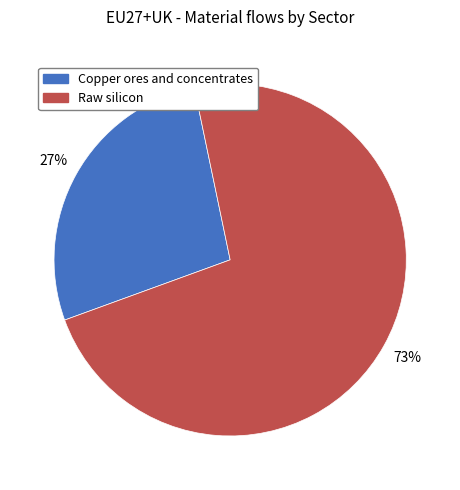

Rank the categories by value from highest to lowest.

Raw silicon, Copper ores and concentrates